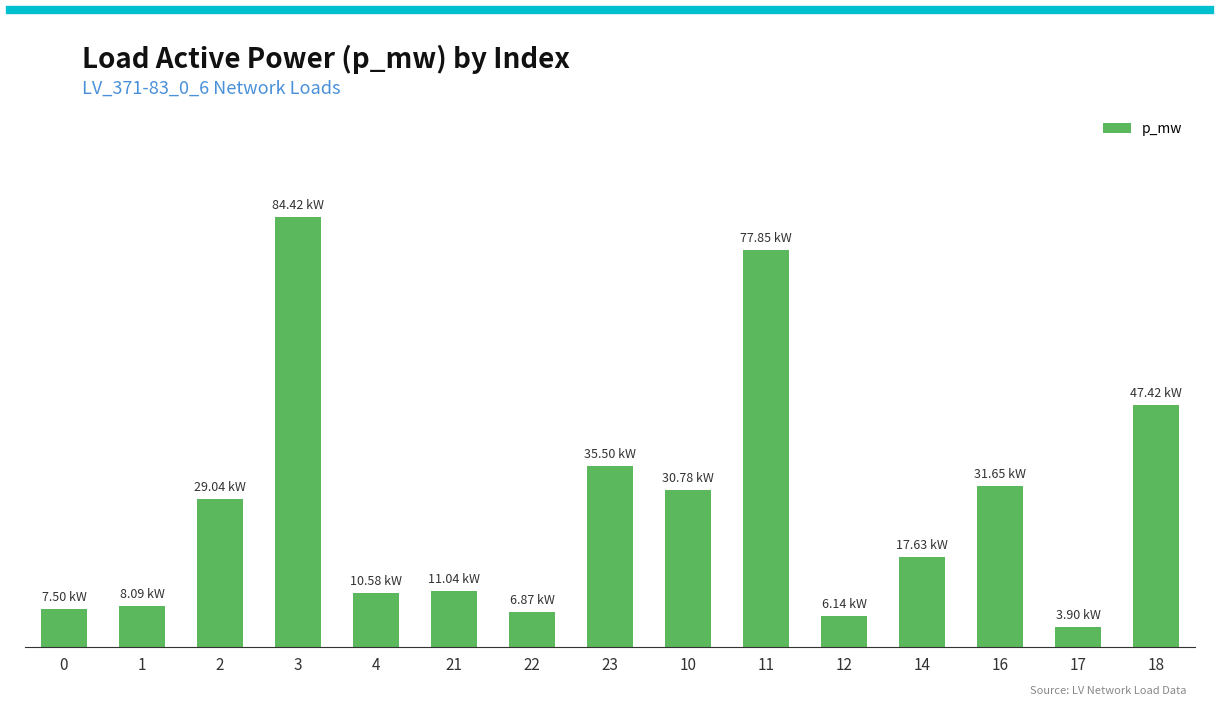

Reading left to right, transcribe all the data shown in this chart.

0=0.0	1=0.0	2=0.0	3=0.1	4=0.0	21=0.0	22=0.0	23=0.0	10=0.0	11=0.1	12=0.0	14=0.0	16=0.0	17=0.0	18=0.0